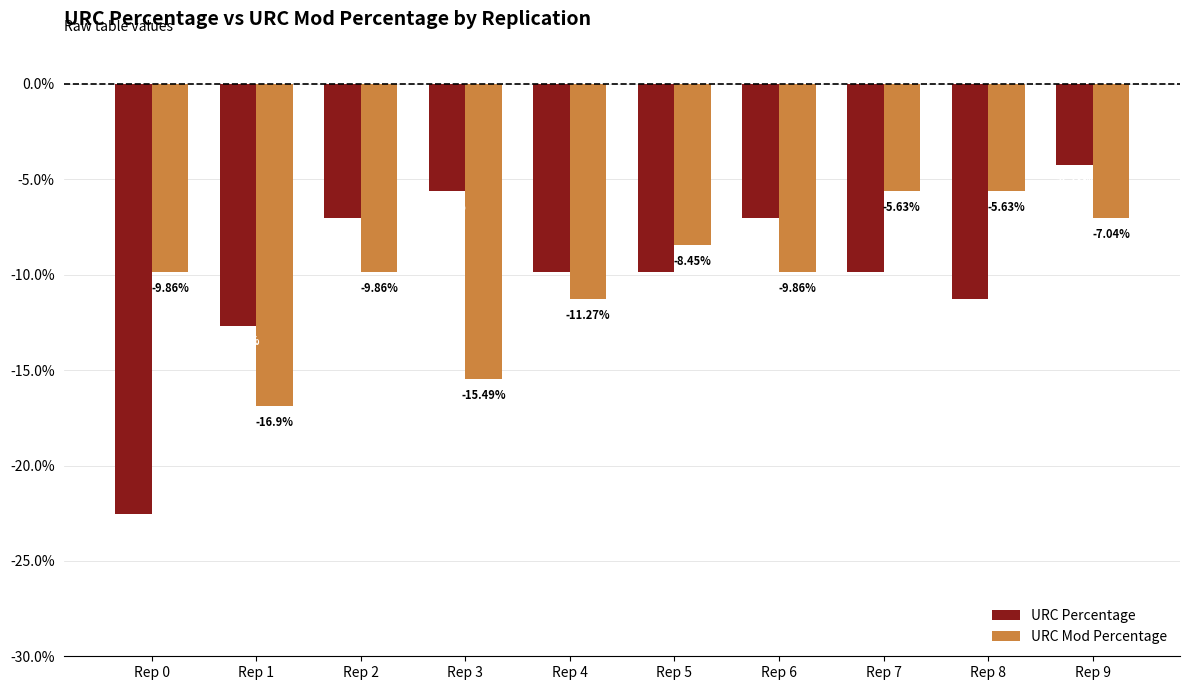

Rank the series by their average value, from highest to lowest.

URC Mod Percentage, URC Percentage